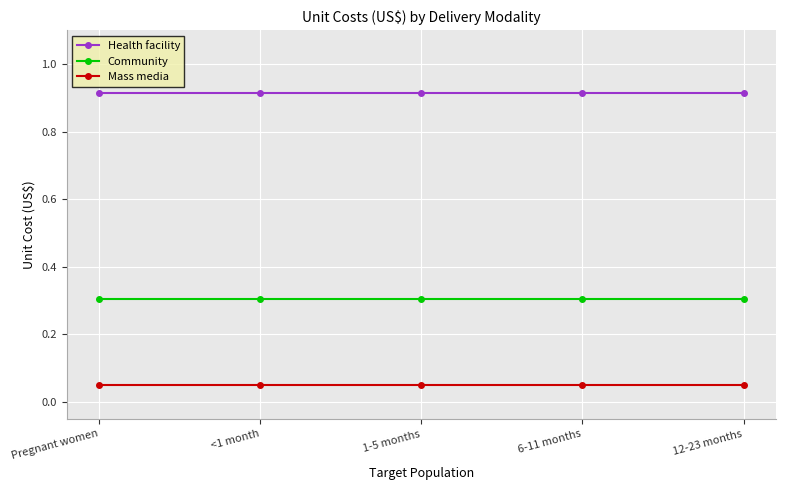

Is the value of Mass media at <1 month greater than the value of Community at Pregnant women?

No